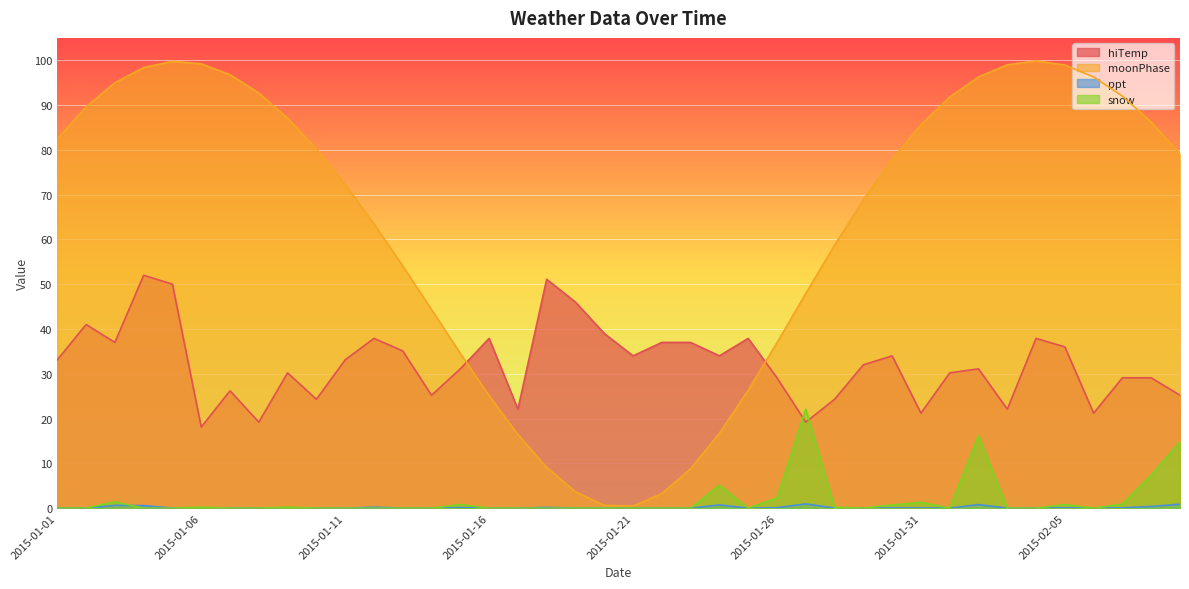

At which category does hiTemp reach its first local valley?

2015-01-03